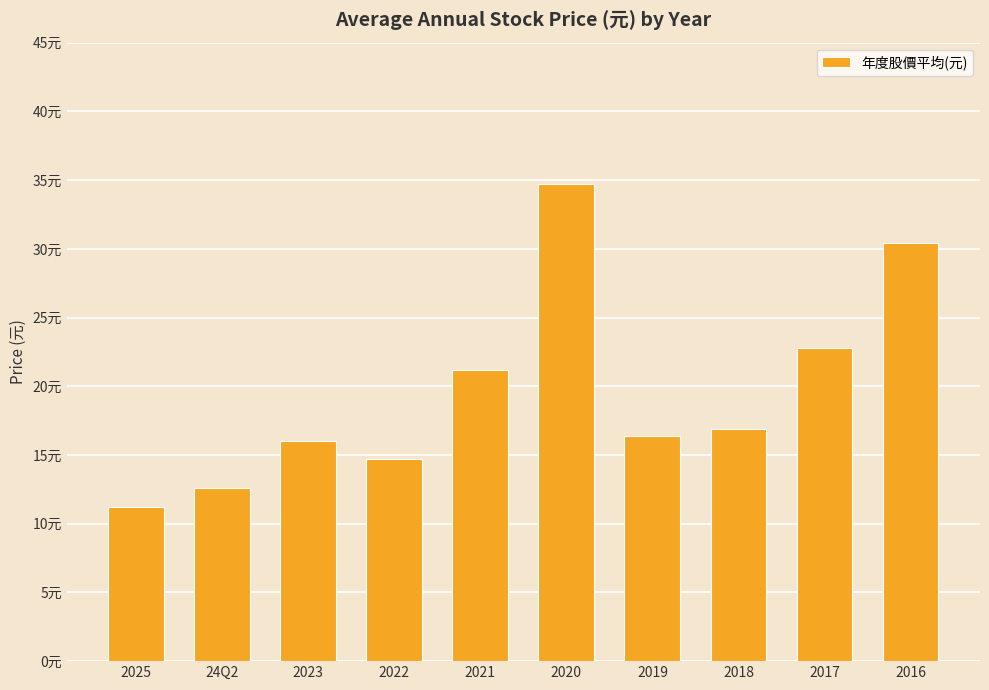

Does the chart contain any negative values?

No